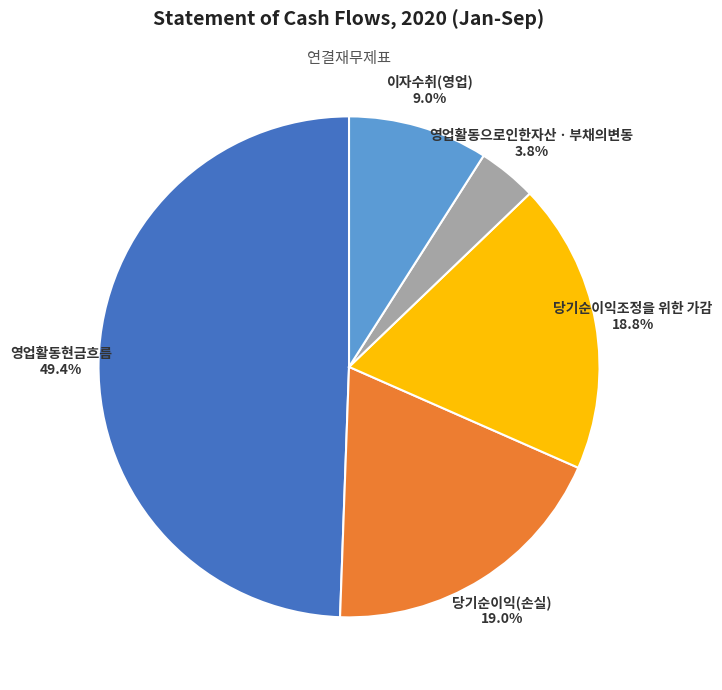

Between 이자수취(영업) and 당기순이익조정을 위한 가감, which is larger?

당기순이익조정을 위한 가감